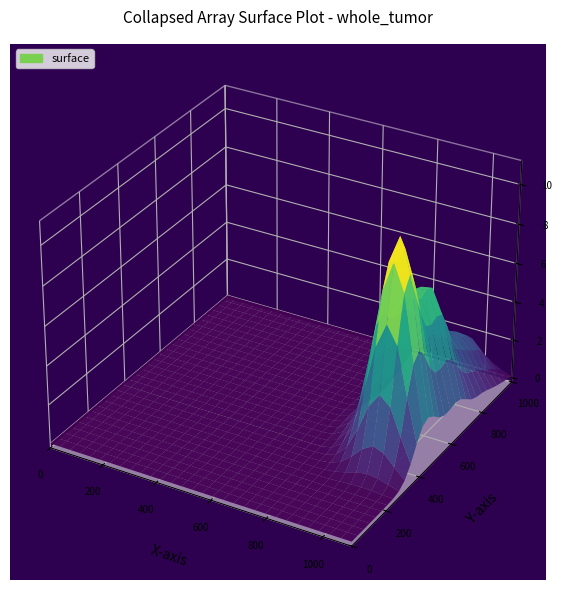

The r3 series shows 232.3 at 1. True or false?

False